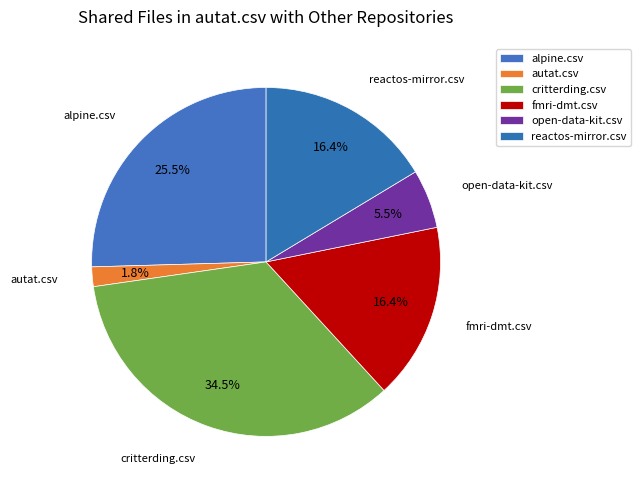

Count the number of slices in the pie.

6